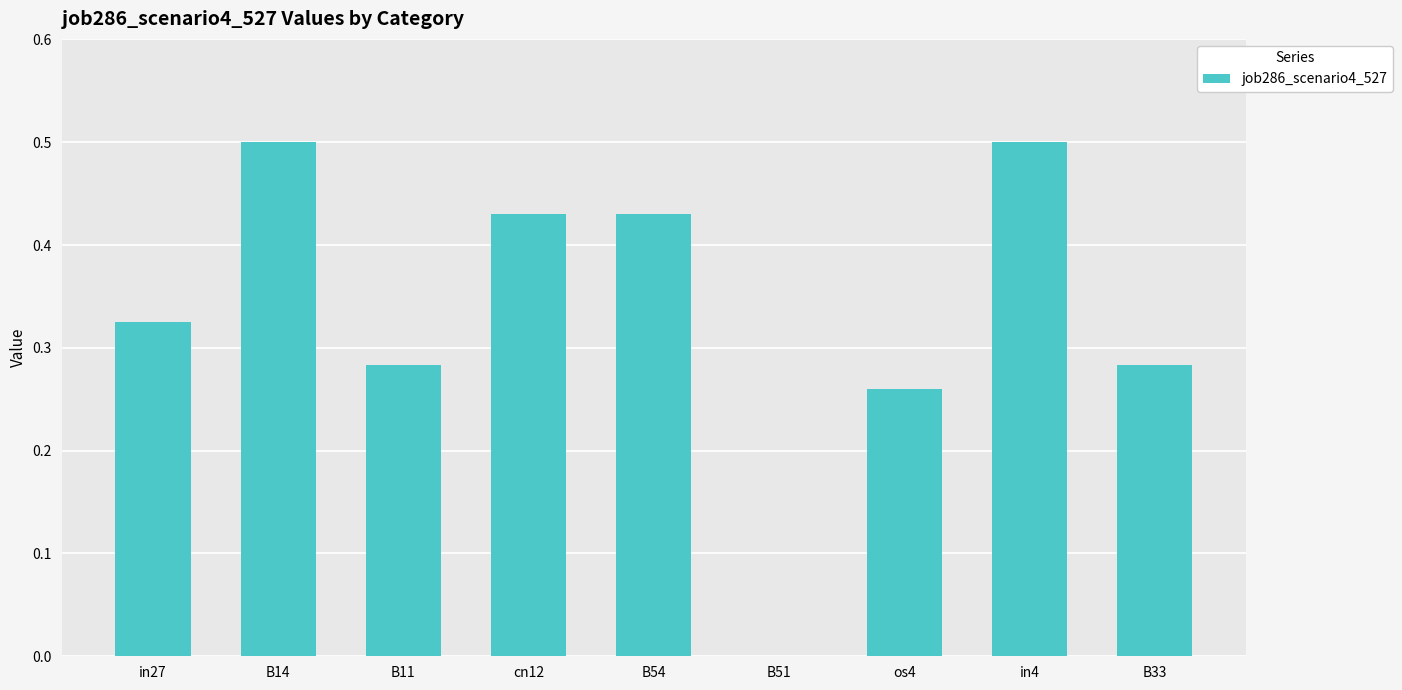

What is the change in value from B11 to in4?

+0.2